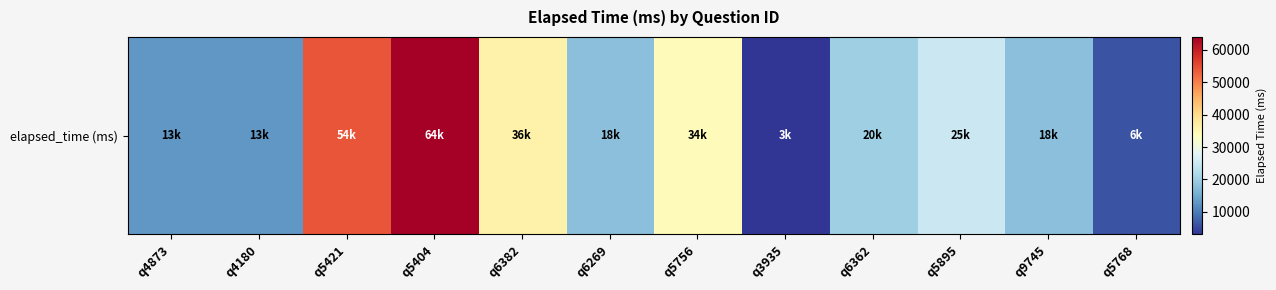

Reading left to right, list all the values displayed in this chart.

q4873=13000	q4180=13000	q5421=54000	q5404=64000	q6382=36000	q6269=18000	q5756=34000	q3935=3000	q6362=20000	q5895=25000	q9745=18000	q5768=6000